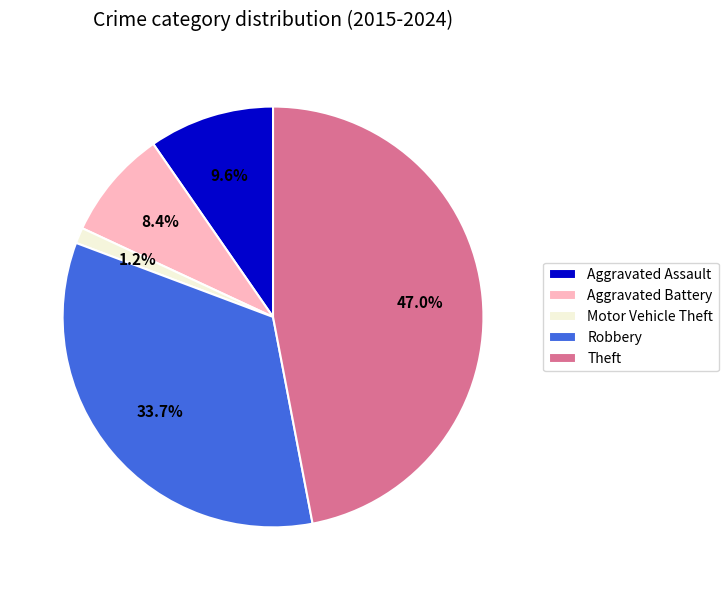

Does any single category account for the majority?

No